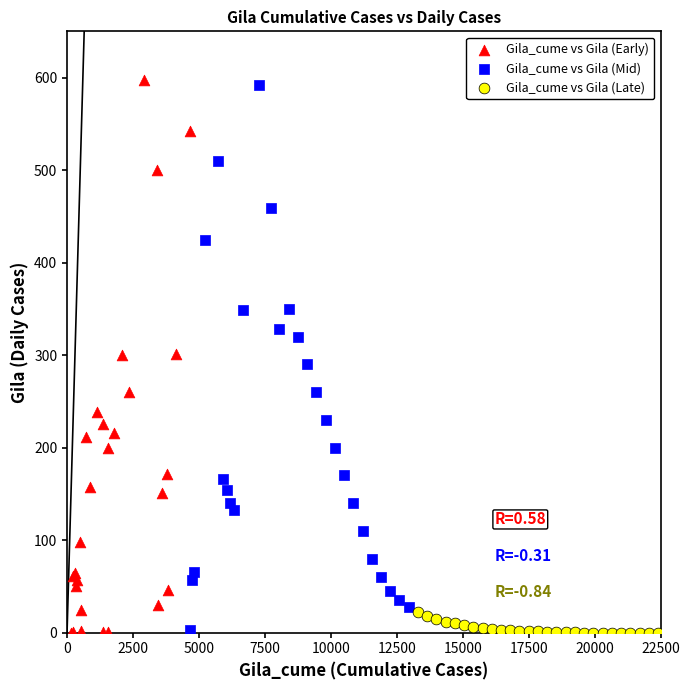

What are all the series names shown in the legend?

Gila_cume vs Gila (Early), Gila_cume vs Gila (Mid), Gila_cume vs Gila (Late)